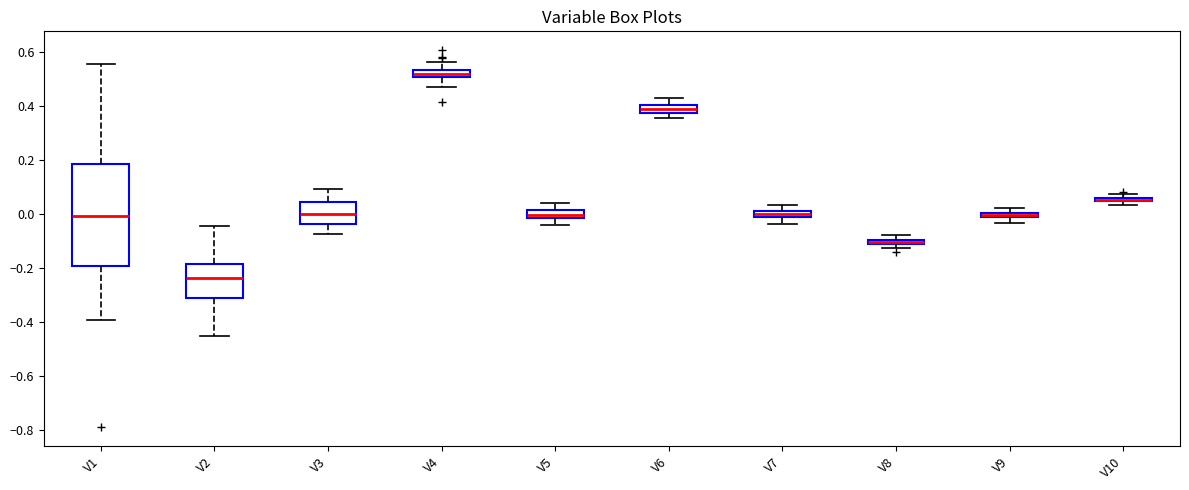

Where does the upper whisker of the box for V1 end on the y-axis? The values are not printed on the chart, so give them approximately, as read against the axis.

0.56